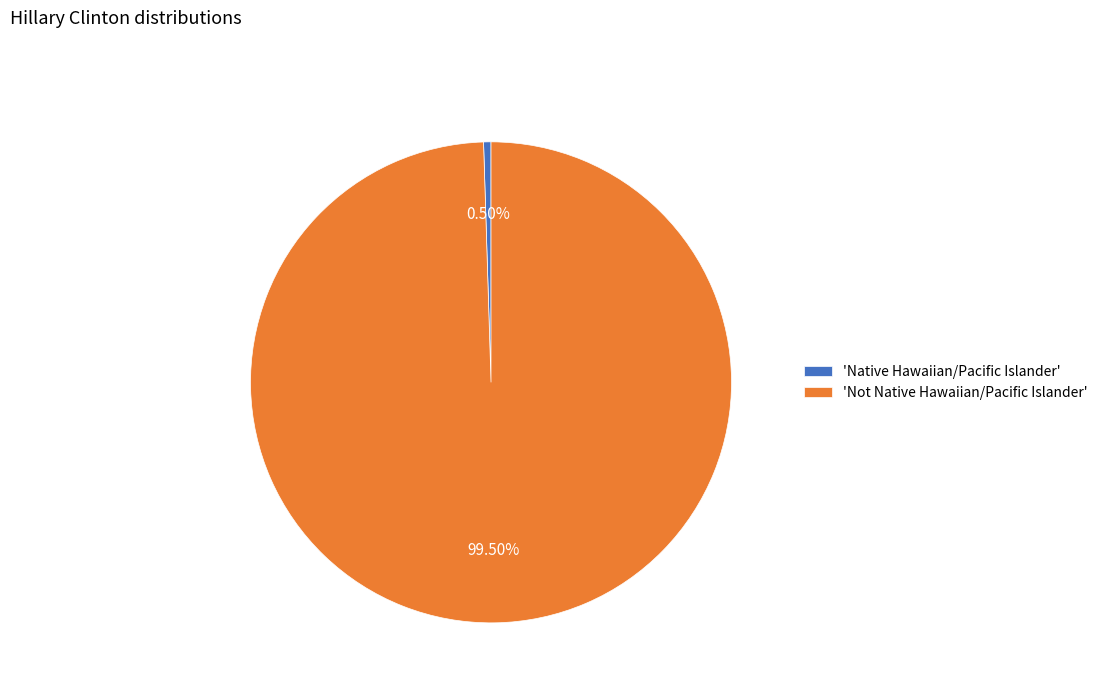

Which slice is the largest?

'Not Native Hawaiian/Pacific Islander'